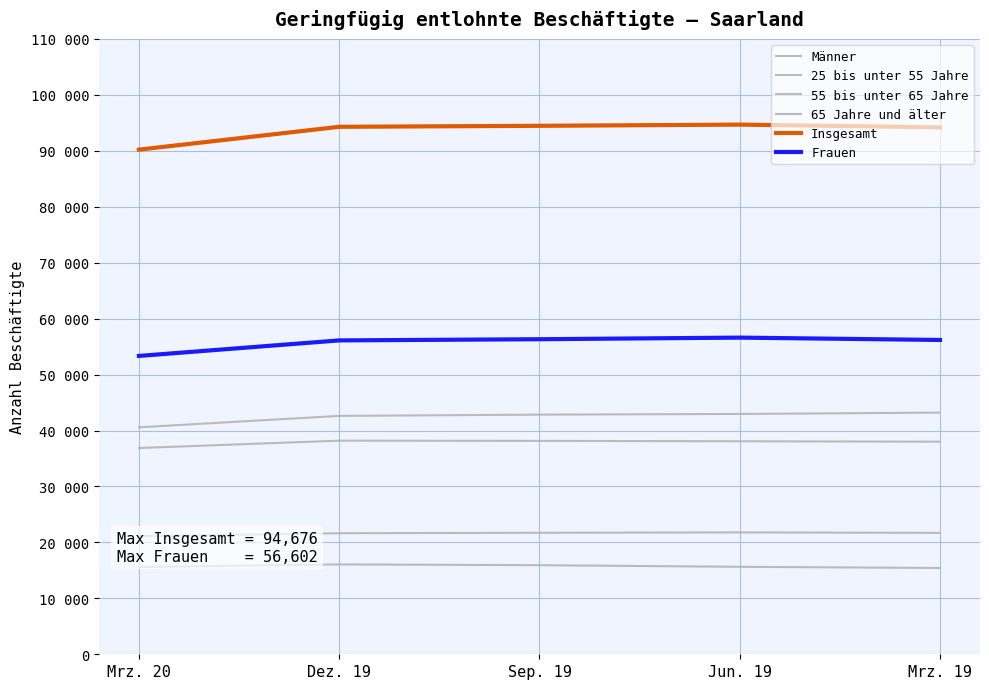

Rank the categories by 55 bis unter 65 Jahre value from highest to lowest.

Jun. 19, Sep. 19, Mrz. 19, Dez. 19, Mrz. 20